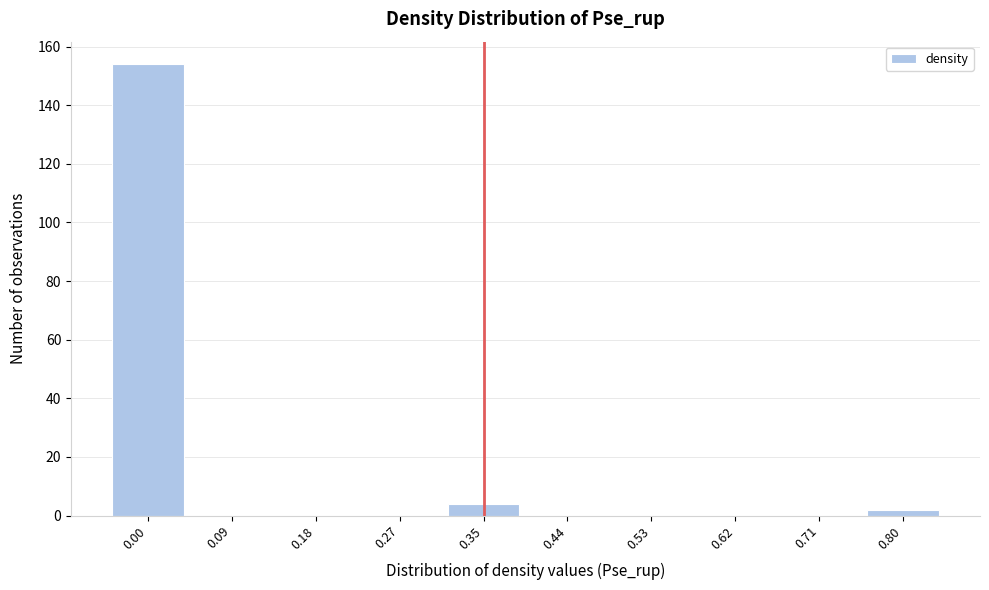

Reading right to left, transcribe all the data shown in this chart.

0.80=2	0.71=0	0.62=0	0.53=0	0.44=0	0.35=4	0.27=0	0.18=0	0.09=0	0.00=154